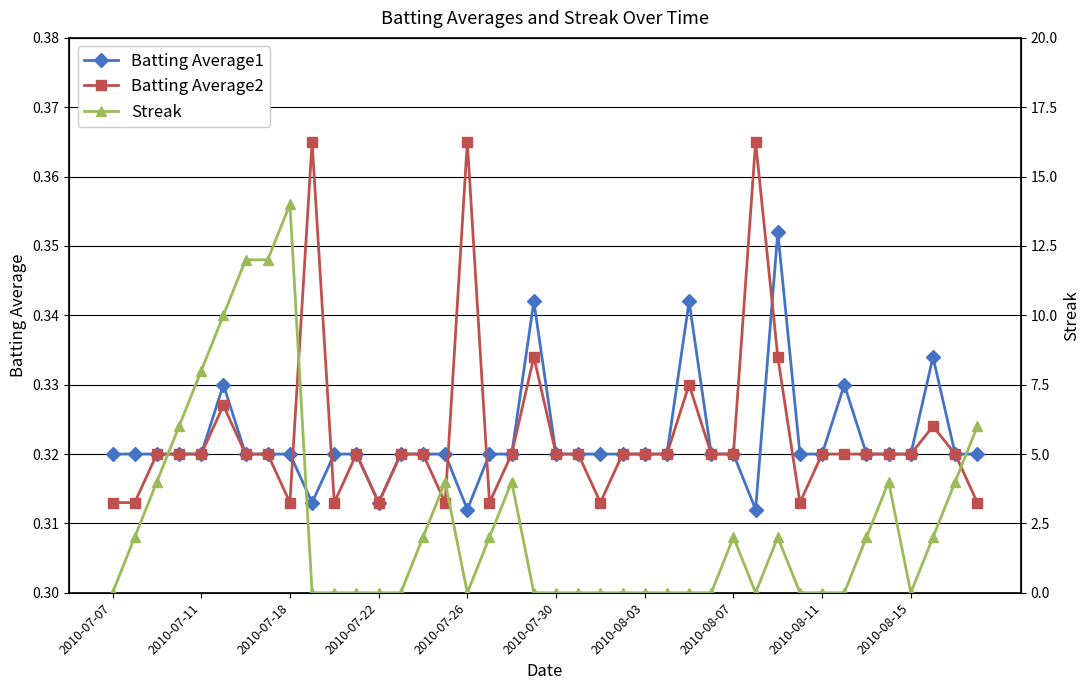

What is the sum of all Batting Average2 values?

12.9